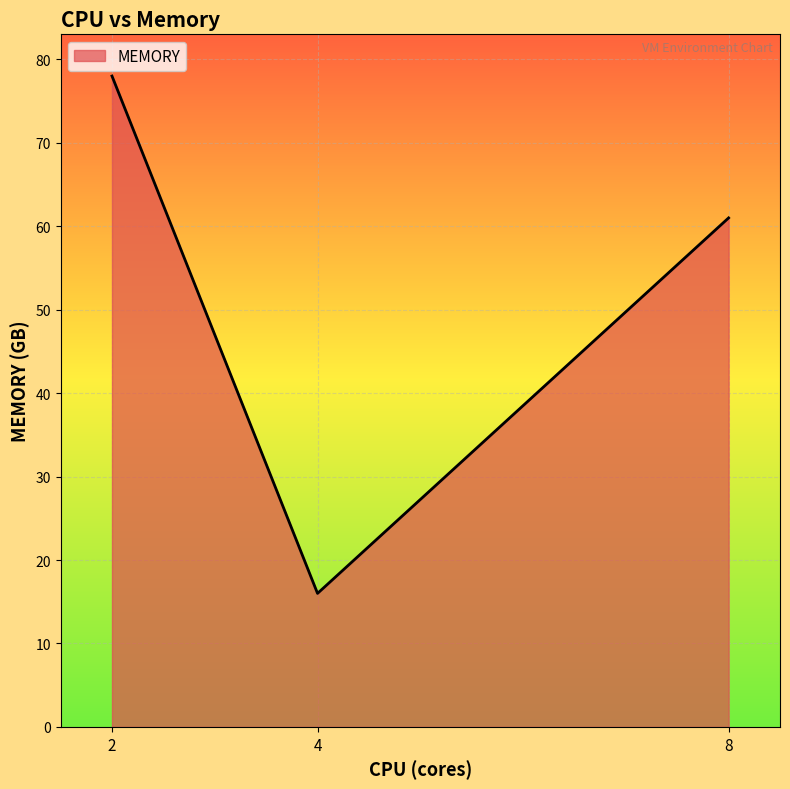

Reading right to left, extract all data points from this chart.

61	16	78